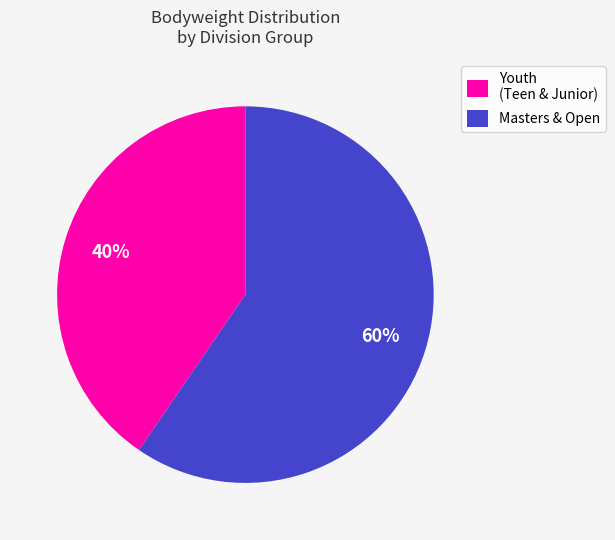

To the nearest percent, what portion does Youth (Teen & Junior) represent?

40%